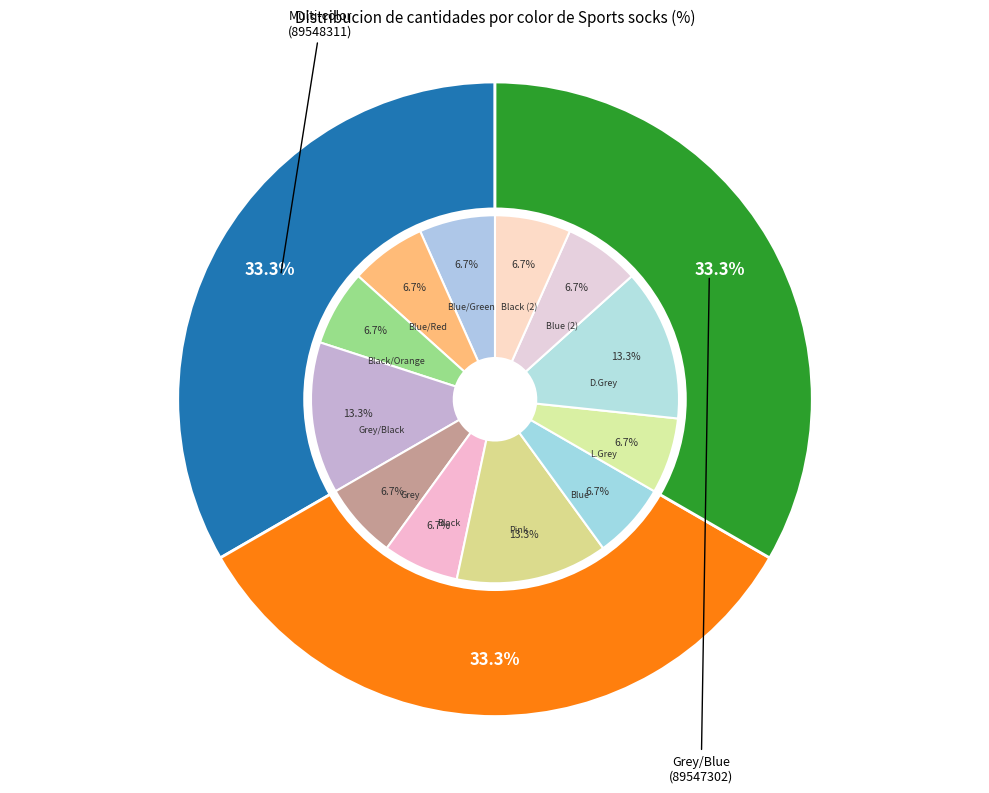

Does Black account for over 50% of the chart?

No